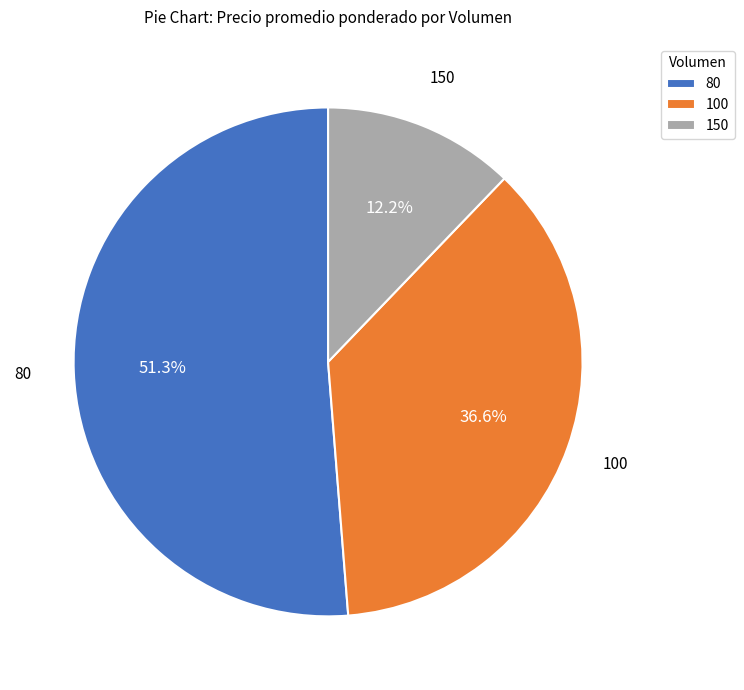

What percentage is the 100 slice, to the nearest percent?

37%